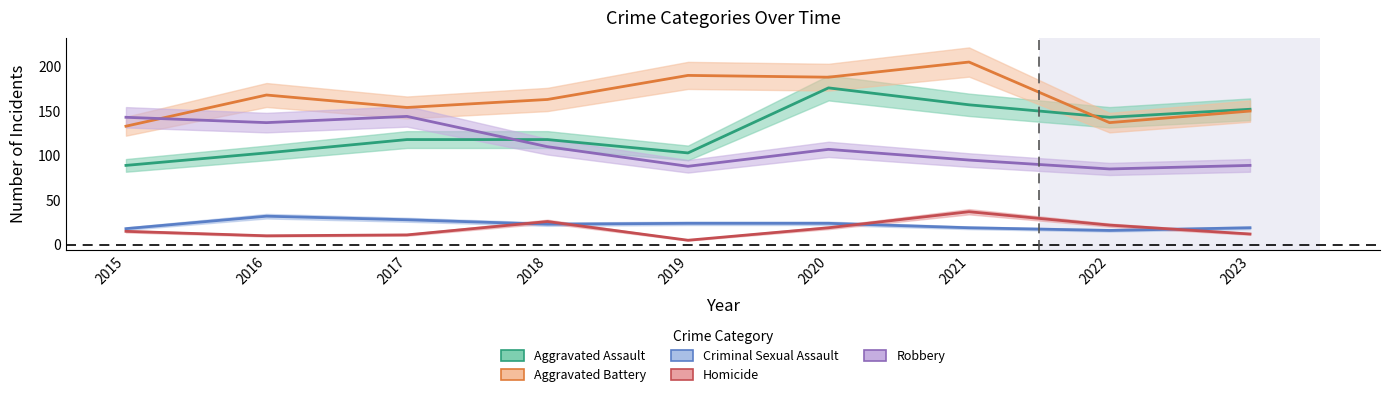

At which category does Homicide reach its first local peak?

2018